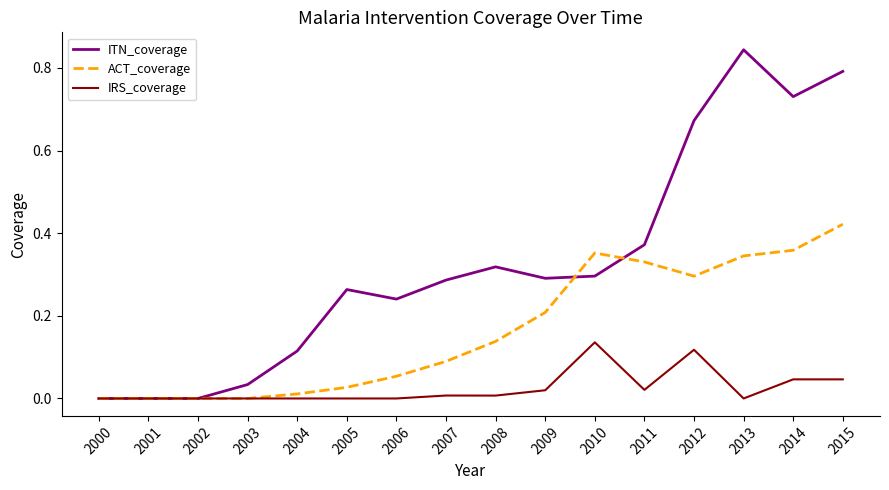

At which category does the chart reach its peak across all series?

2013